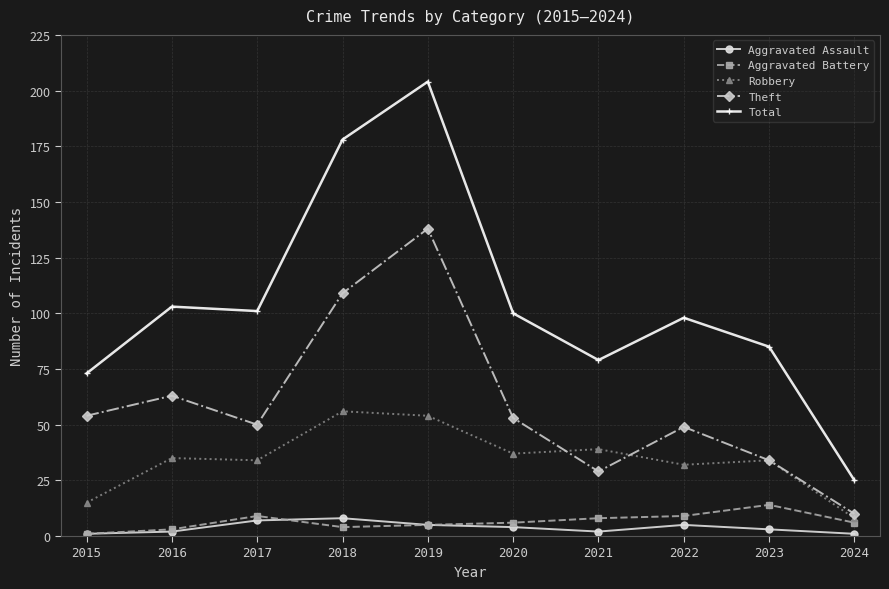

At which label is Robbery closest to 32?

2022